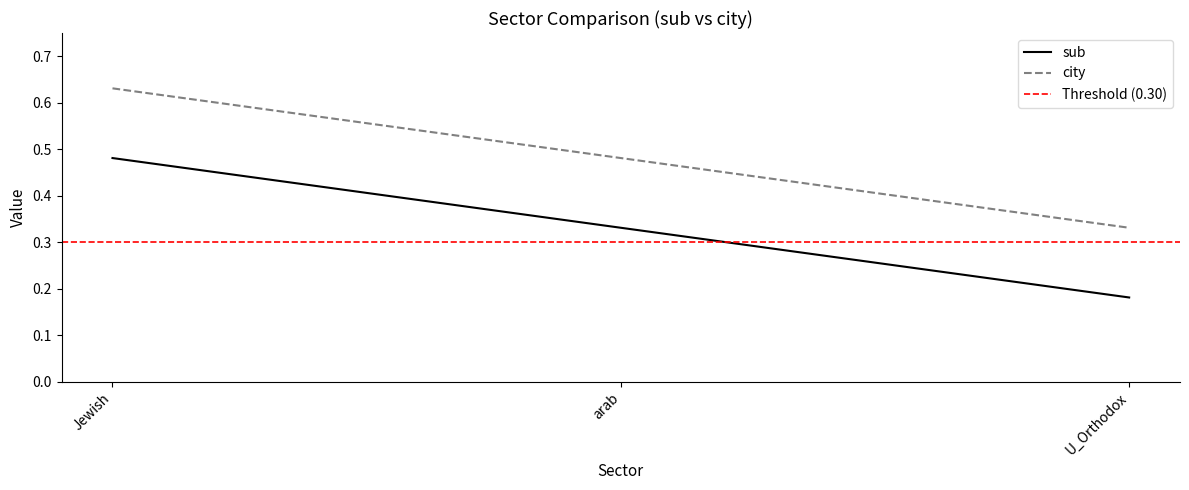

True or false: city has a value of 0.2 at Jewish.

False